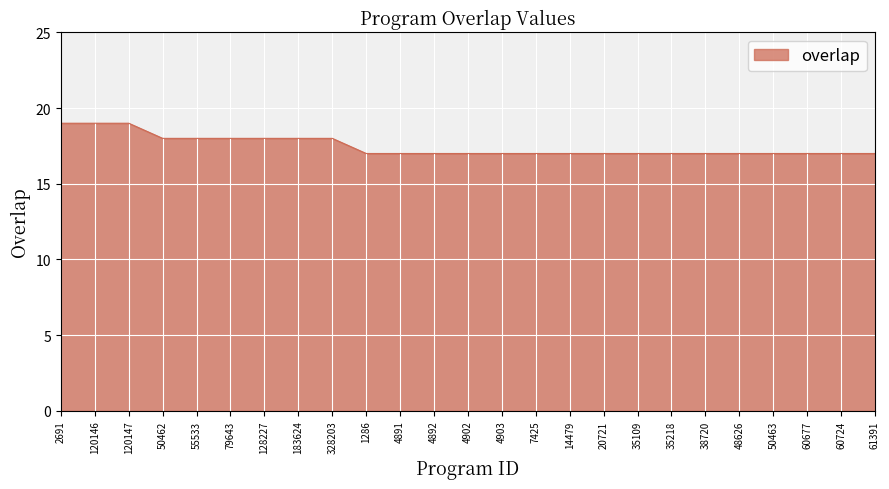

What is the minimum value shown in the chart?

17